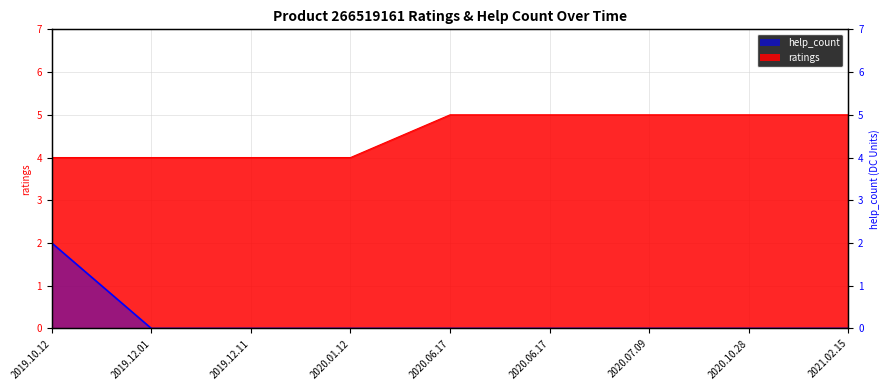

Which label corresponds to the largest value in the chart?

2020.06.17